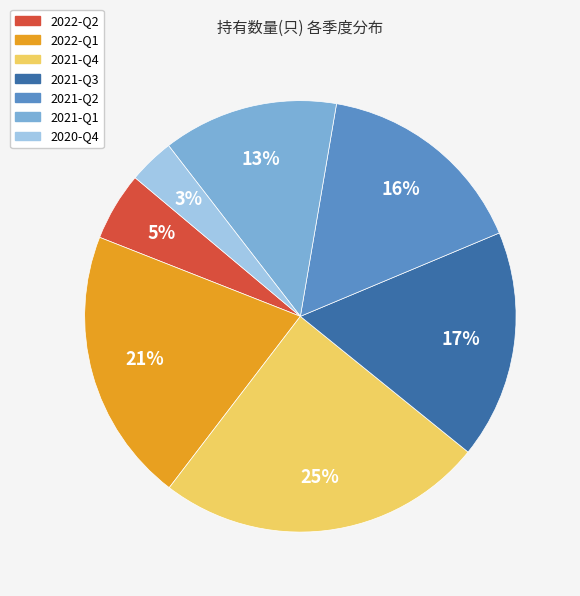

True or false: 2020-Q4 accounts for 3% of the total.

True